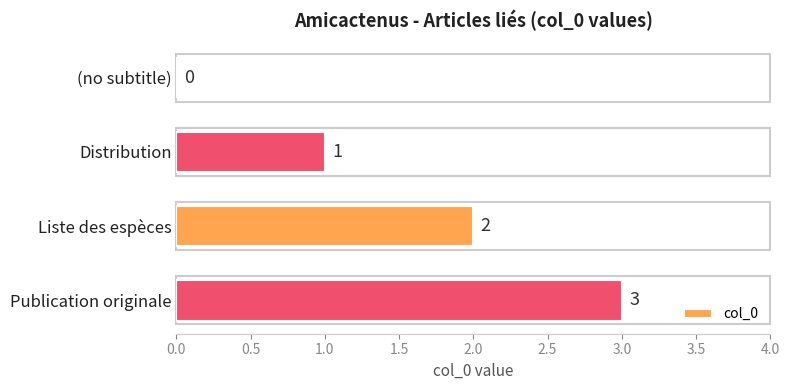

Which has a higher value, Distribution or Liste des espèces?

Liste des espèces